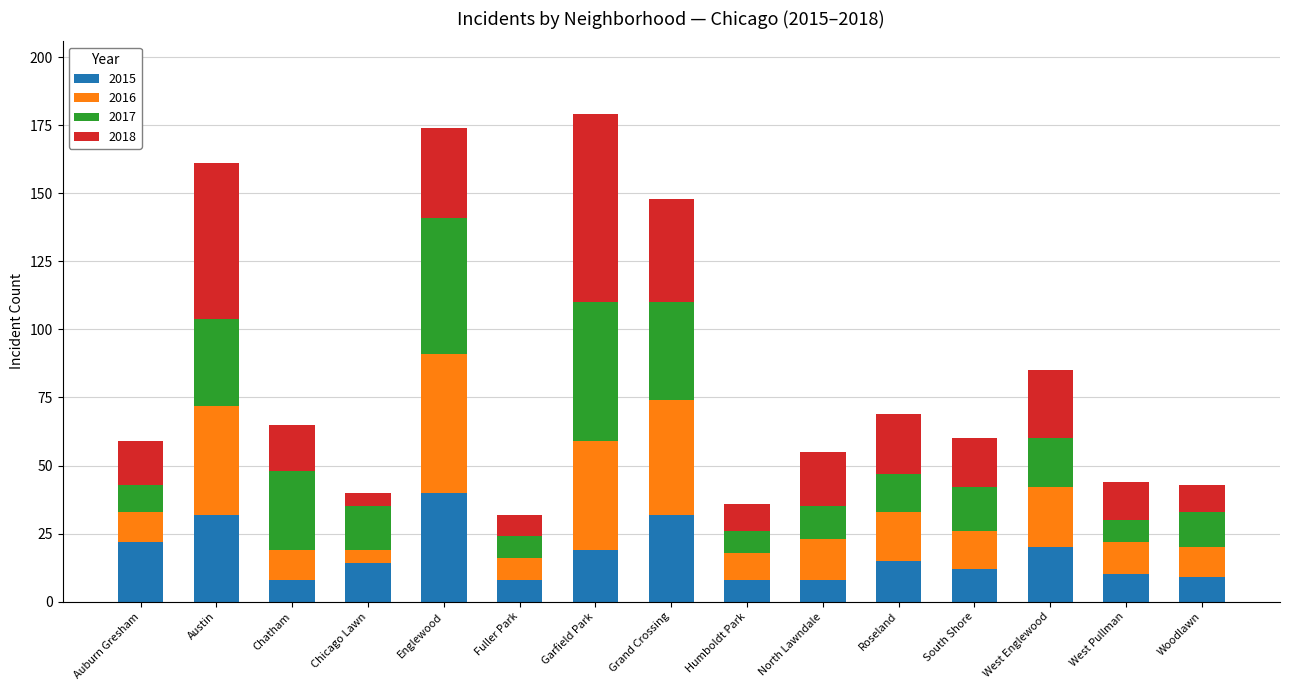

At which label does 2015 reach its peak?

Englewood